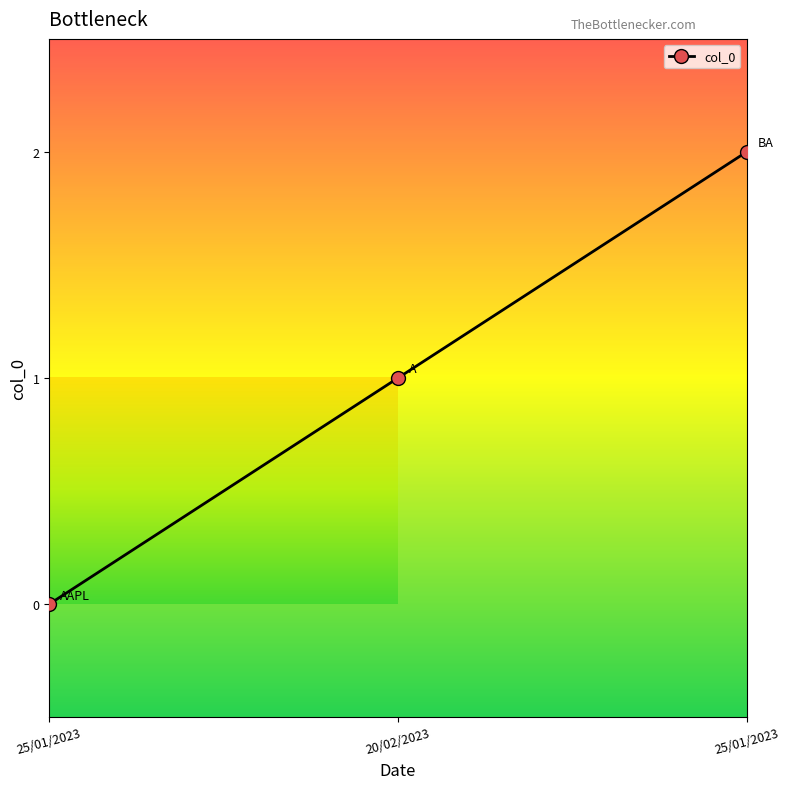

Reading left to right, what are all the values shown in this chart?

25/01/2023=0	20/02/2023=1	25/01/2023=2